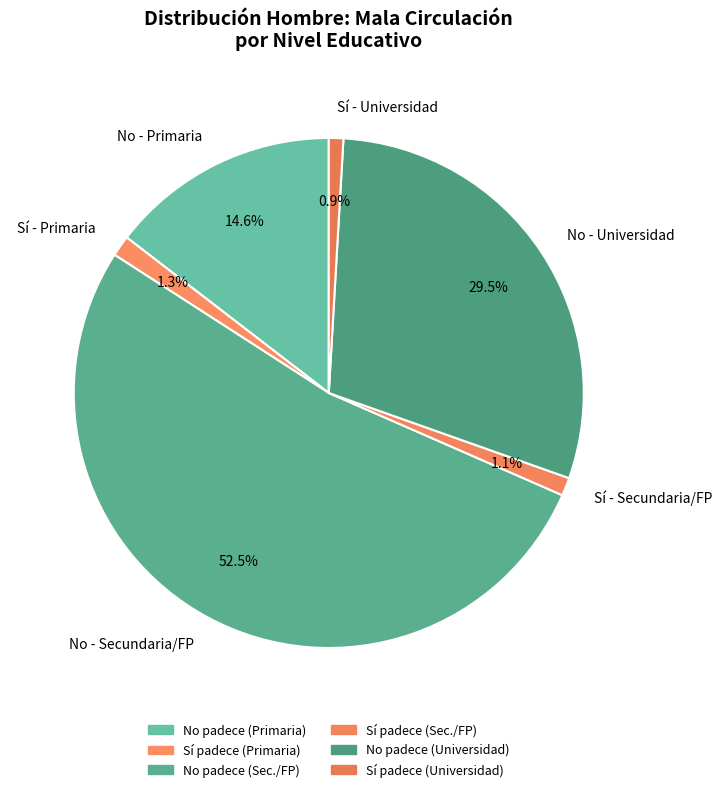

Combined, do No - Primaria and Sí - Secundaria/FP account for over 50%?

No